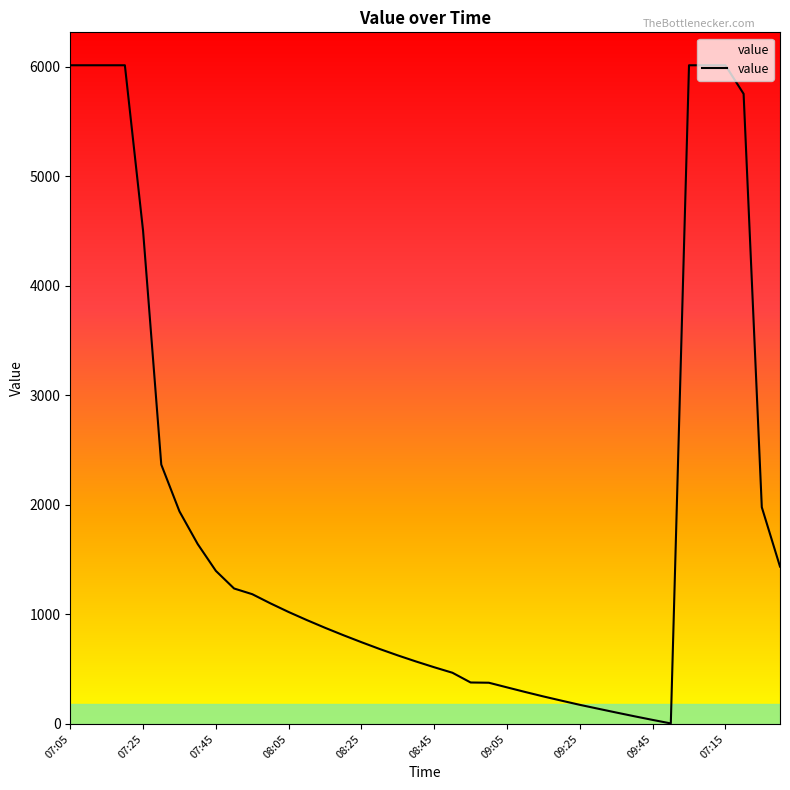

What is the difference between the maximum and minimum values?

6006.9